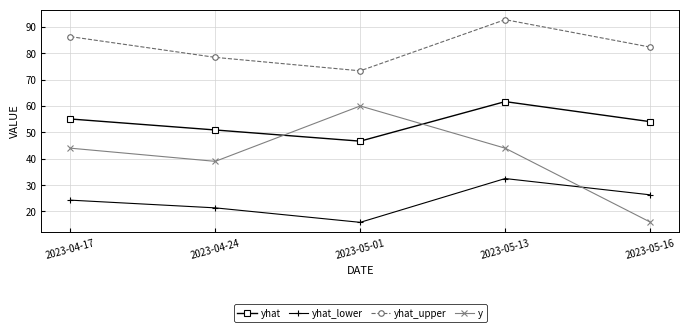

True or false: y and yhat_upper intersect in this chart.

False